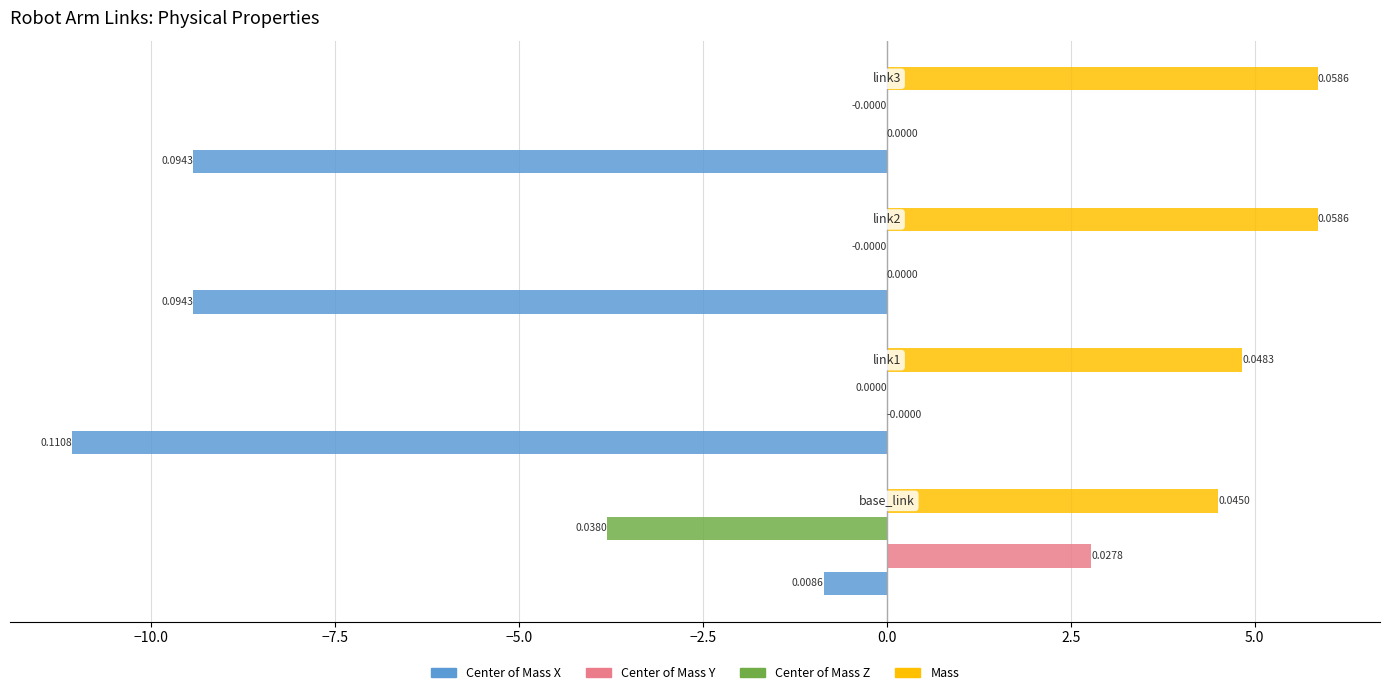

Which series has the largest total across all categories?

Mass